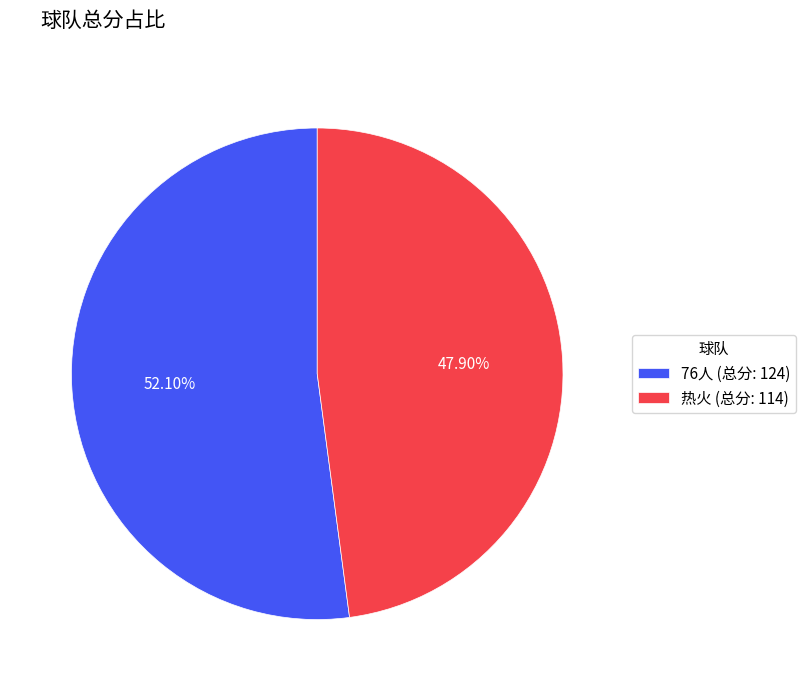

What is the largest slice in the pie chart?

76人 (总分: 124)